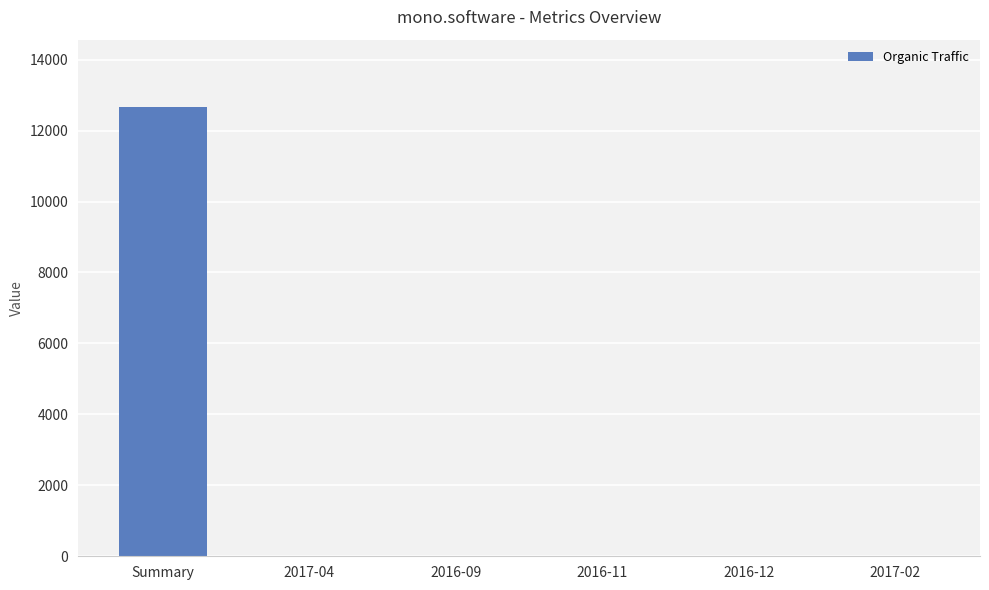

How many series are shown in this chart?

1